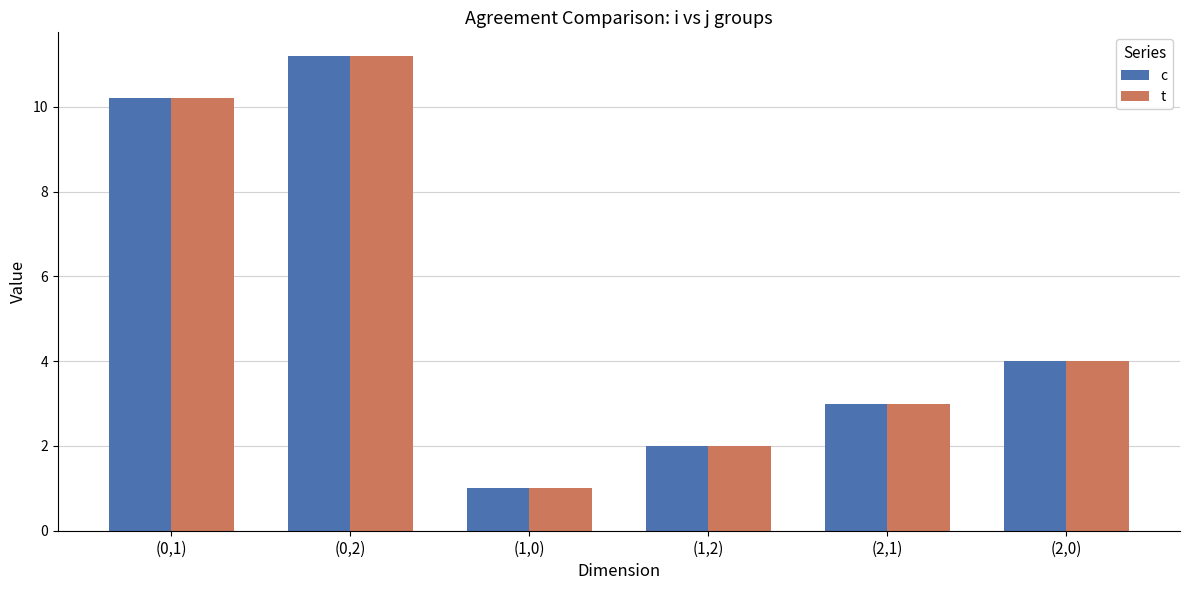

What is the label of the 6th bar from the left?

(2,0)